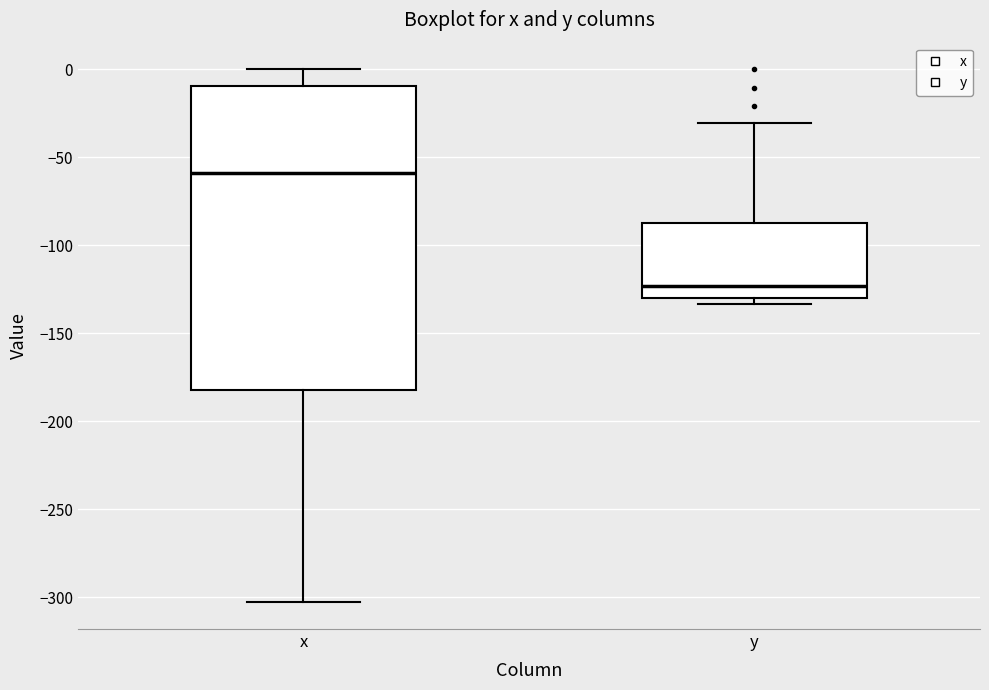

Which box has the highest median line?

x